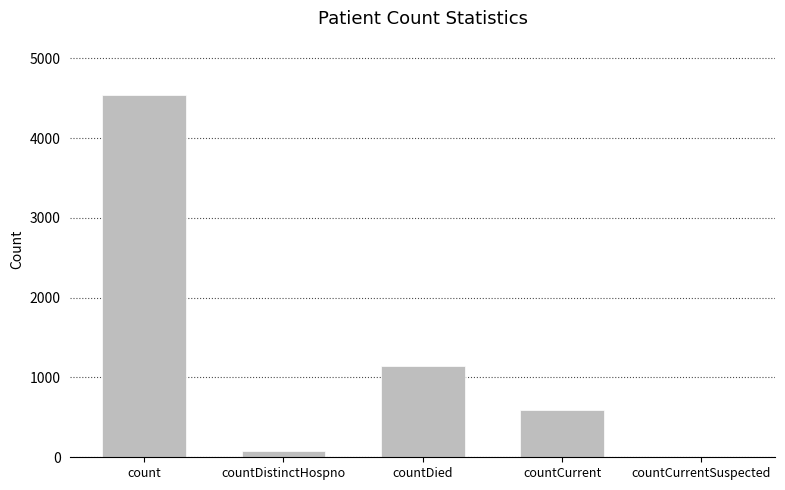

Is it true that the value at countCurrentSuspected is 0?

True